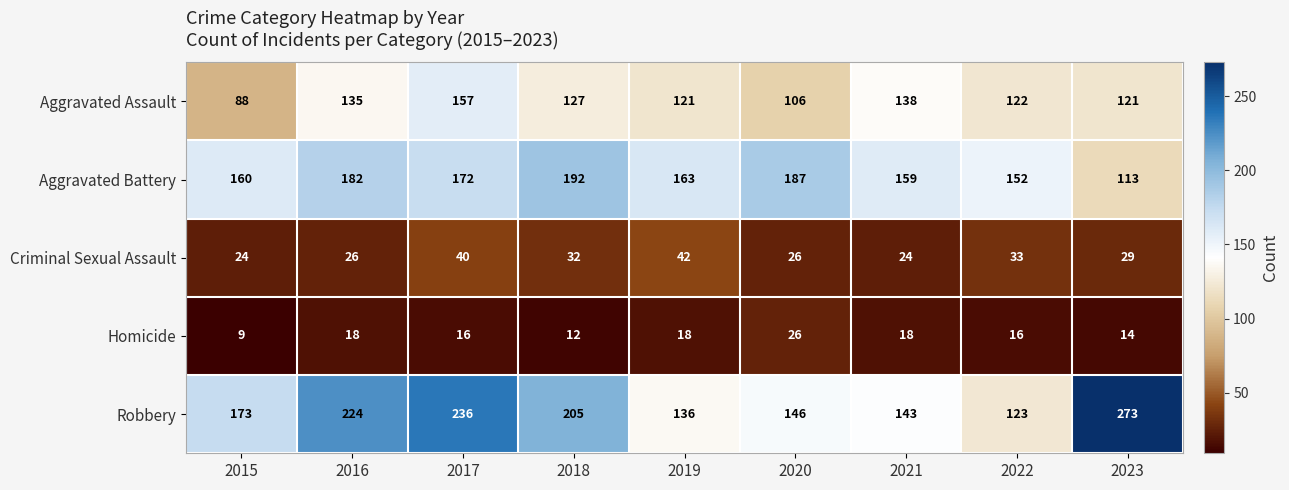

The value of Criminal Sexual Assault at 2019 is 27. True or false?

False